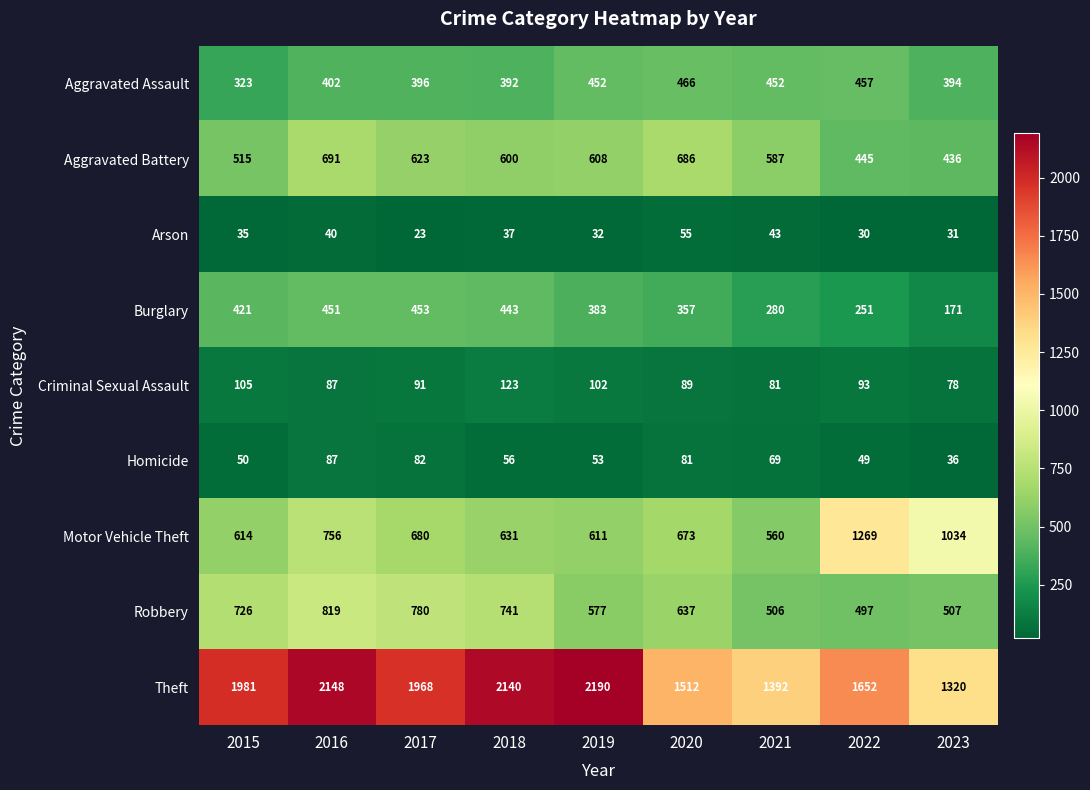

What is the smallest value displayed?

23